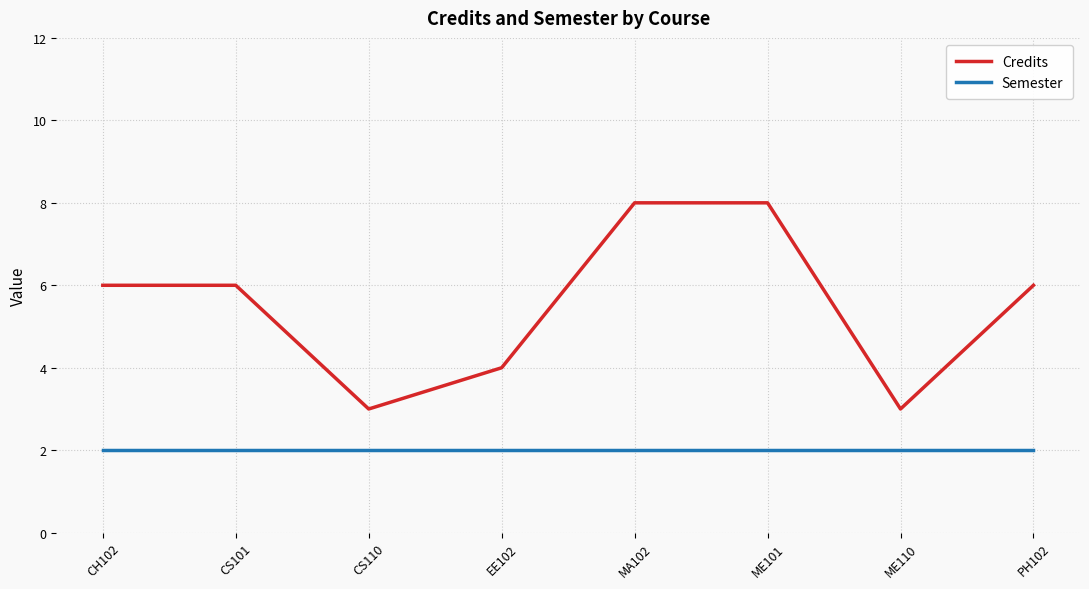

What is the average value of the Credits series?

6